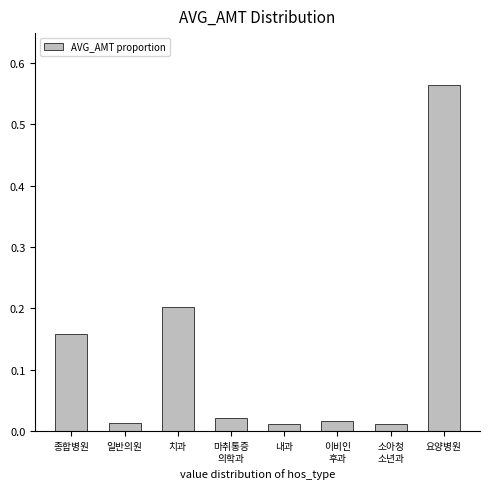

What is the sum of all values?

1.0